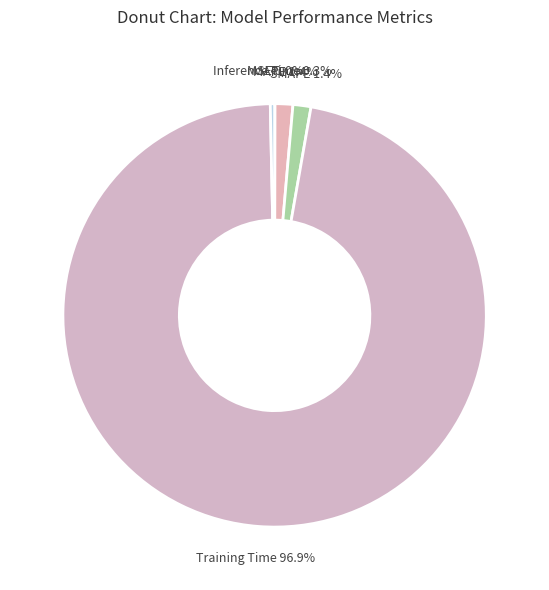

Which slice is the largest?

Training Time